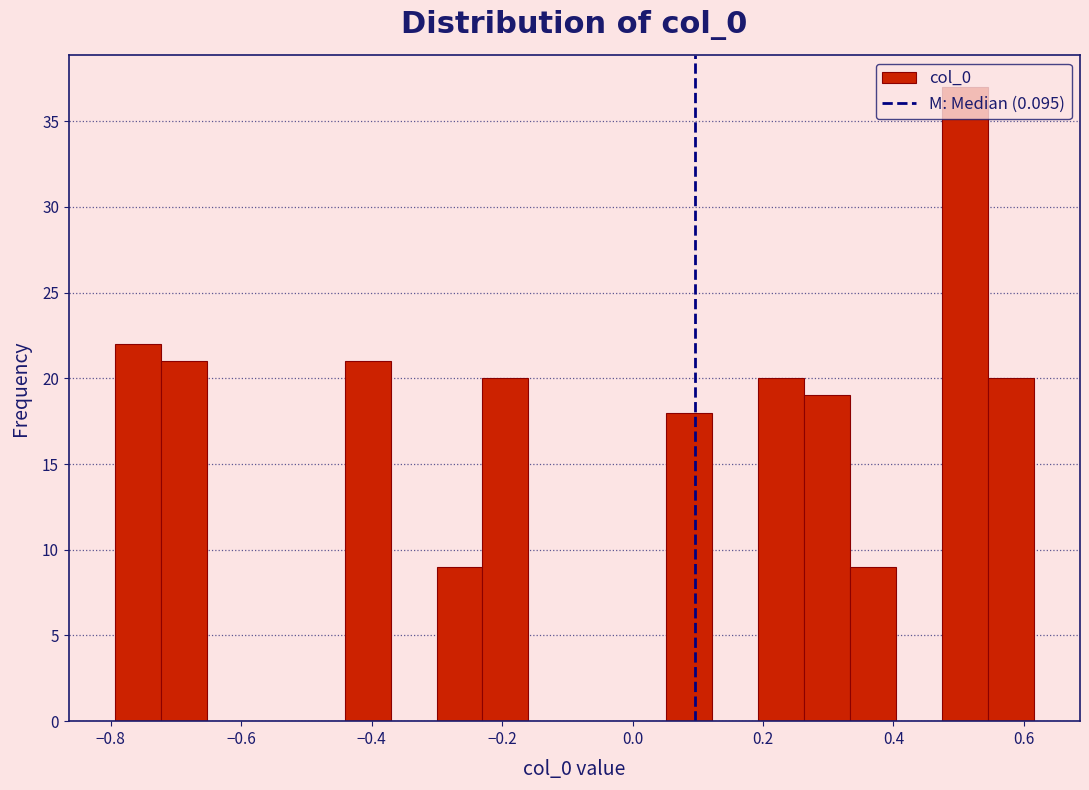

Read against the x-axis, roughly where is the centre of the tallest bar?

0.50